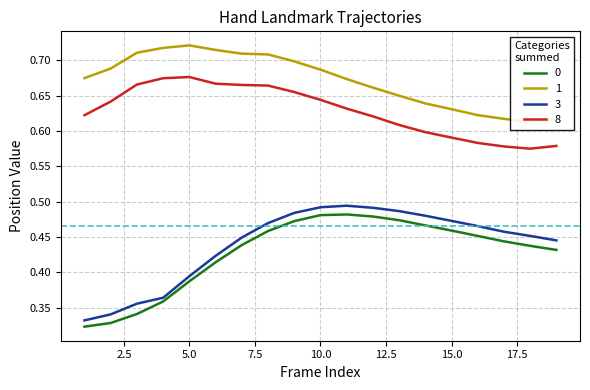

Is it true that left_x1 equals 0.2 at 13?

False